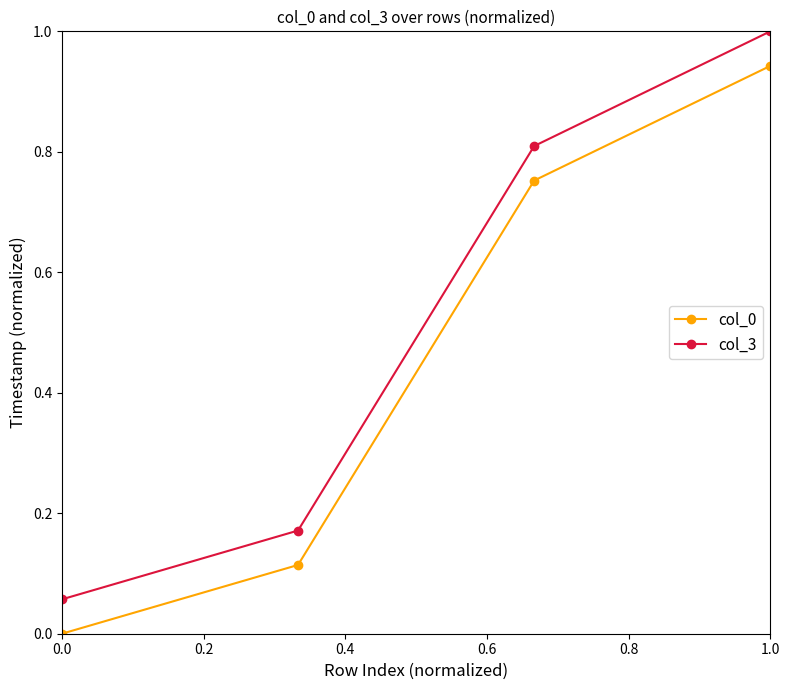

Which series has the widest spread of values?

col_3